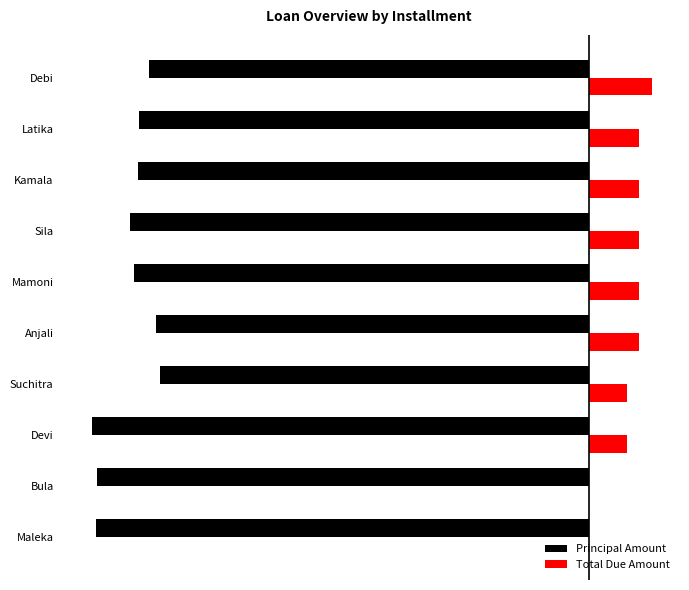

Reading left to right, transcribe all the data shown in this chart.

Principal Amount: 0=-4910.7	1=-4901.4	2=-4943.4	3=-4273.6	4=-4315.1	5=-4532.8	6=-4564.5	7=-4490.6	8=-4476.5	9=-4382.8
Total Due Amount: 0=0.0	1=0.0	2=375.0	3=375.0	4=500.0	5=500.0	6=500.0	7=500.0	8=500.0	9=625.0